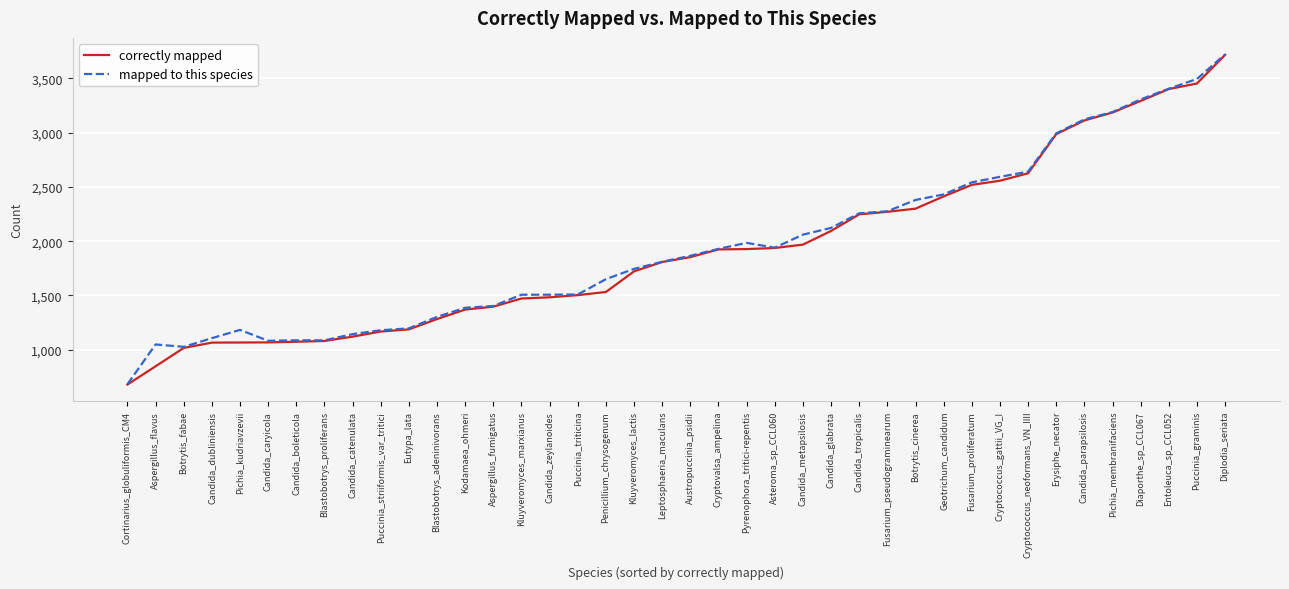

Which series changed the most between Blastobotrys_adeninivorans and Pyrenophora_tritici-repentis?

mapped to this species